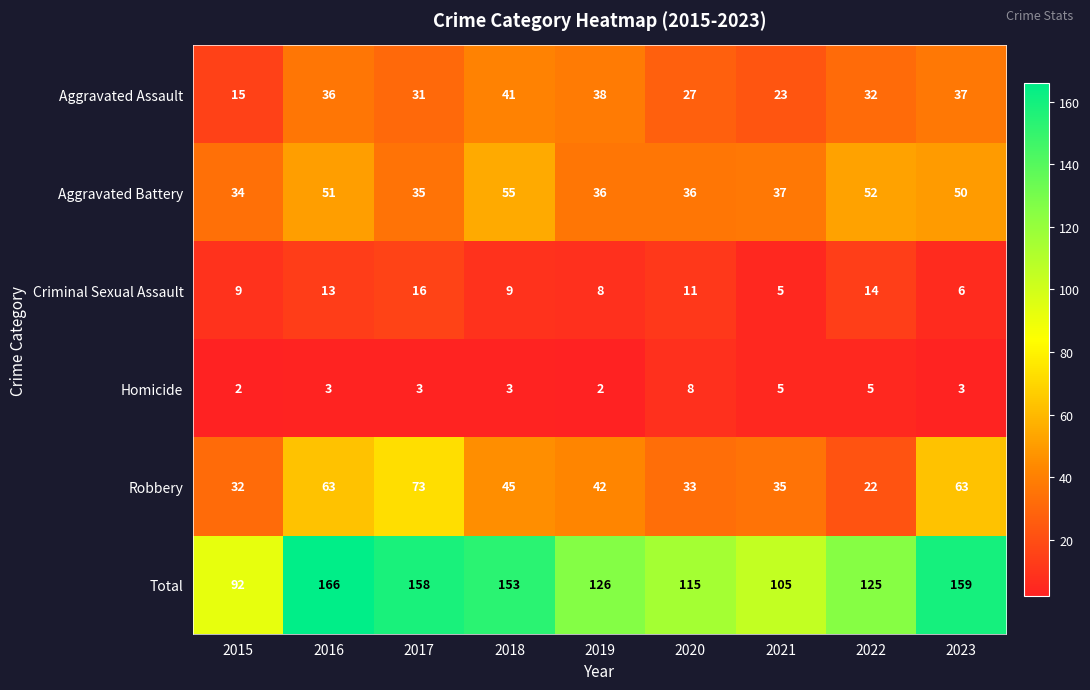

What is the maximum value for Criminal Sexual Assault?

16